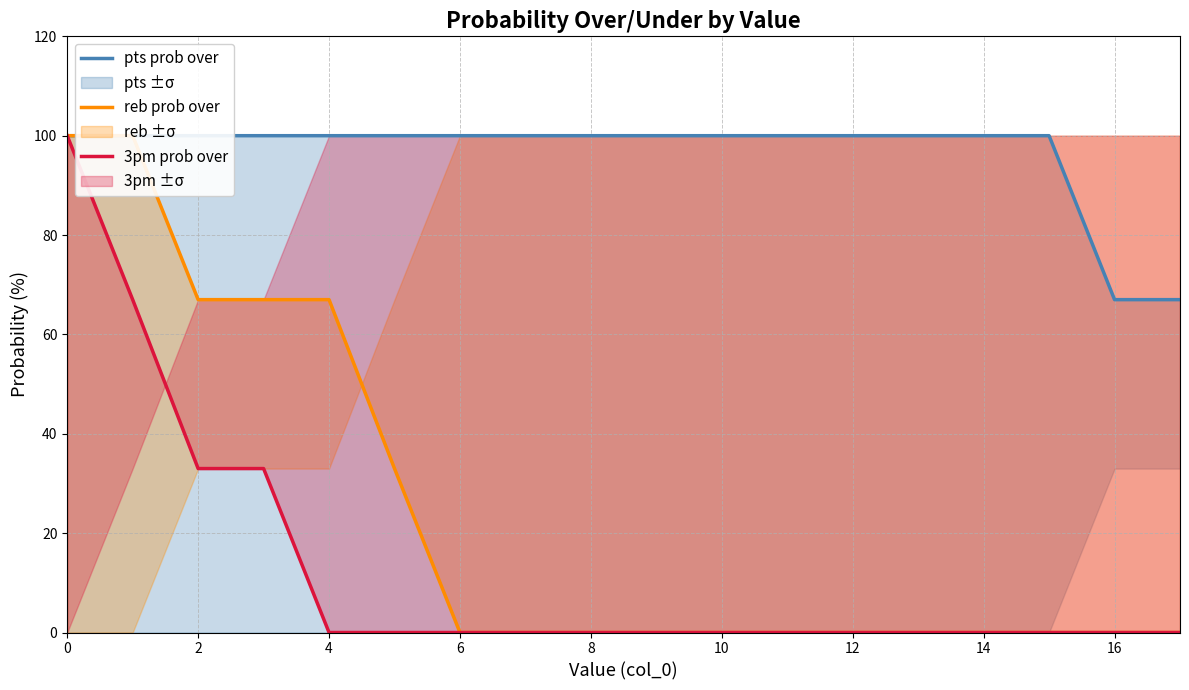

At which label does reb prob over reach its minimum?

6